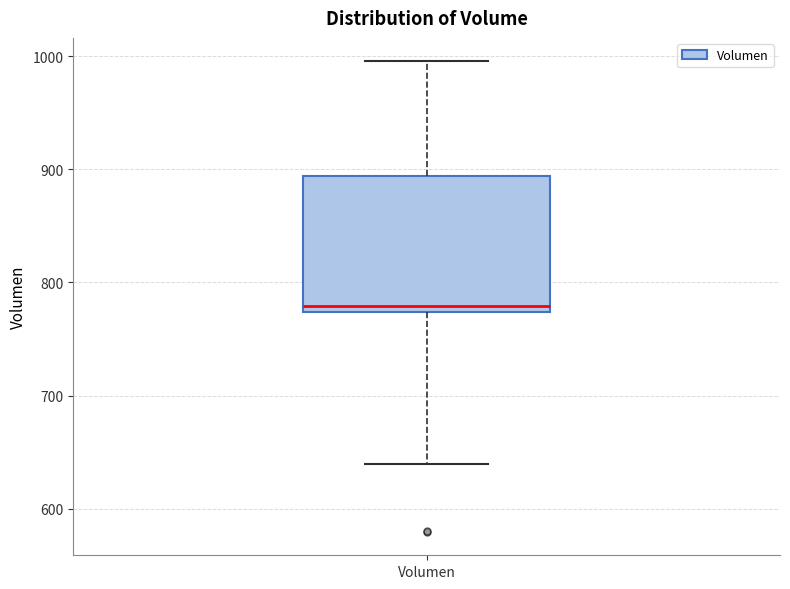

Where does the median line of the box for Volumen sit on the y-axis? The values are not printed on the chart, so give them approximately, as read against the axis.

780